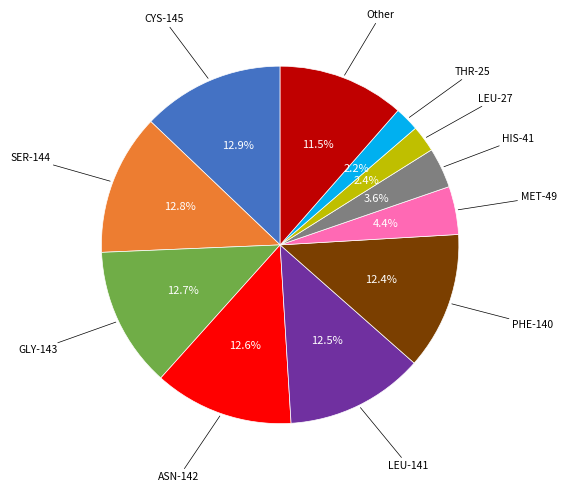

Is there a majority slice in this chart?

No